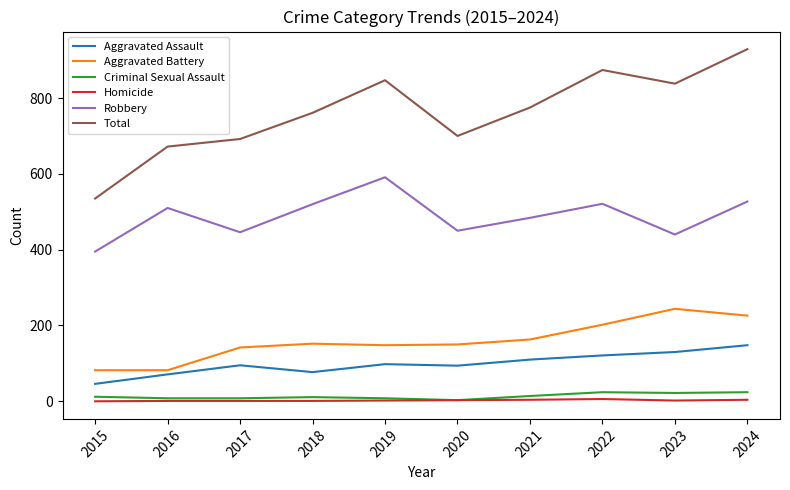

Between 2015 and 2017, which series saw the biggest shift?

Total